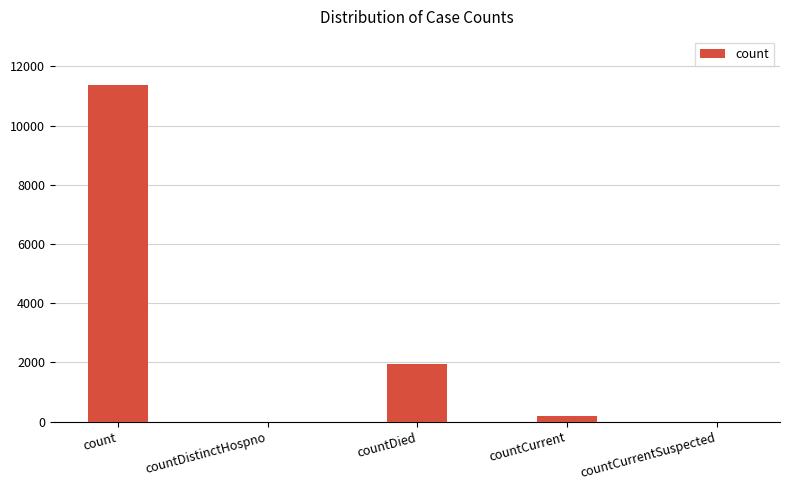

Which has a higher value, countDistinctHospno or countCurrent?

countCurrent